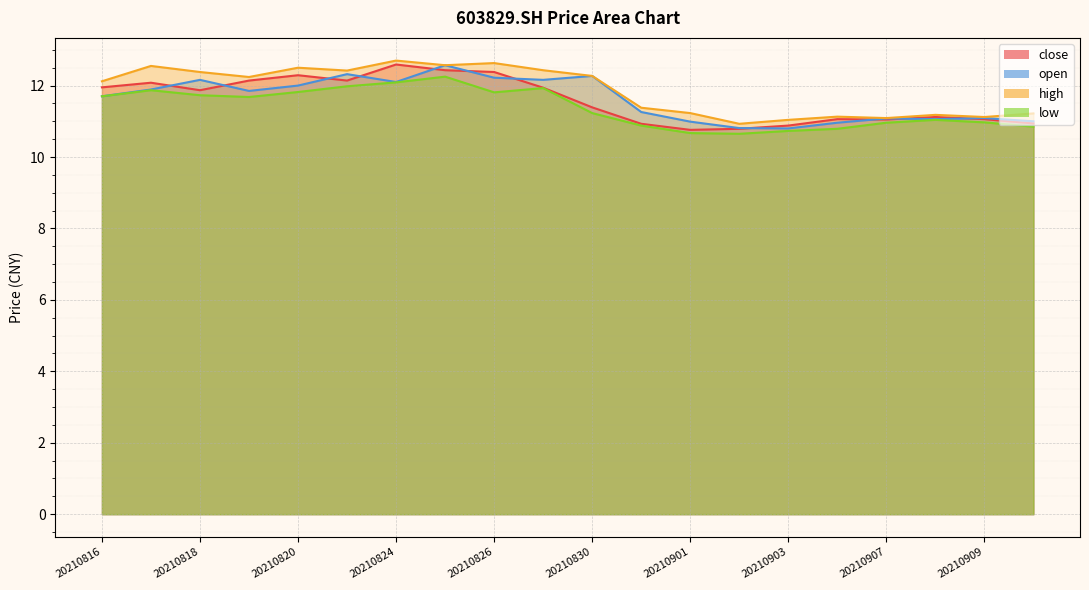

What is the minimum value for open?

10.8